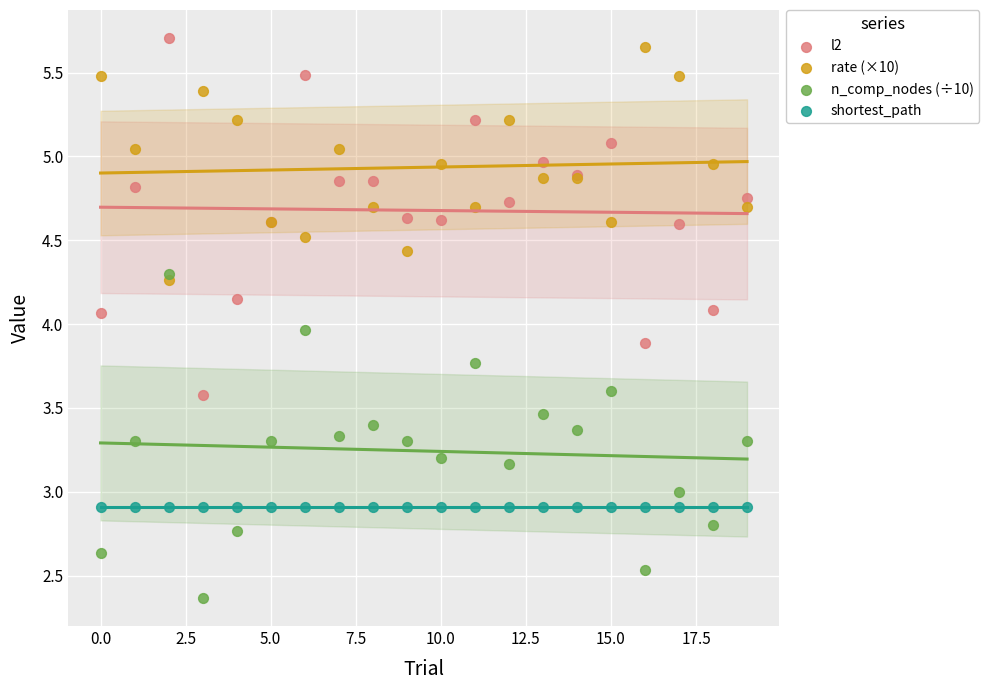

Which series contains the lowest Y value?

n_comp_nodes (÷10)